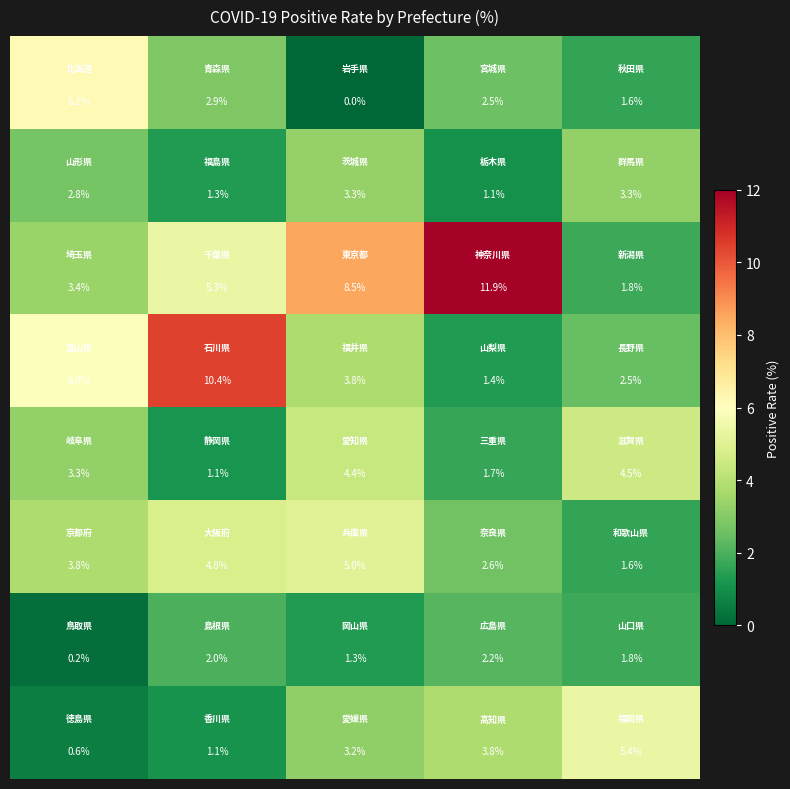

What is the maximum value shown in the chart?

11.9